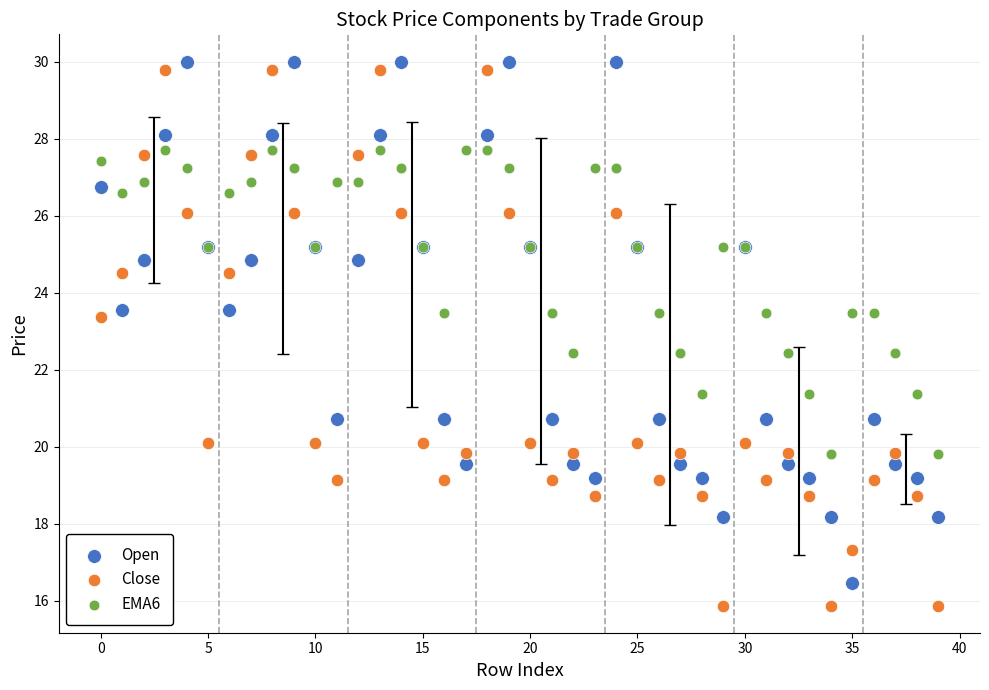

Which series has the widest spread of Y values?

Close